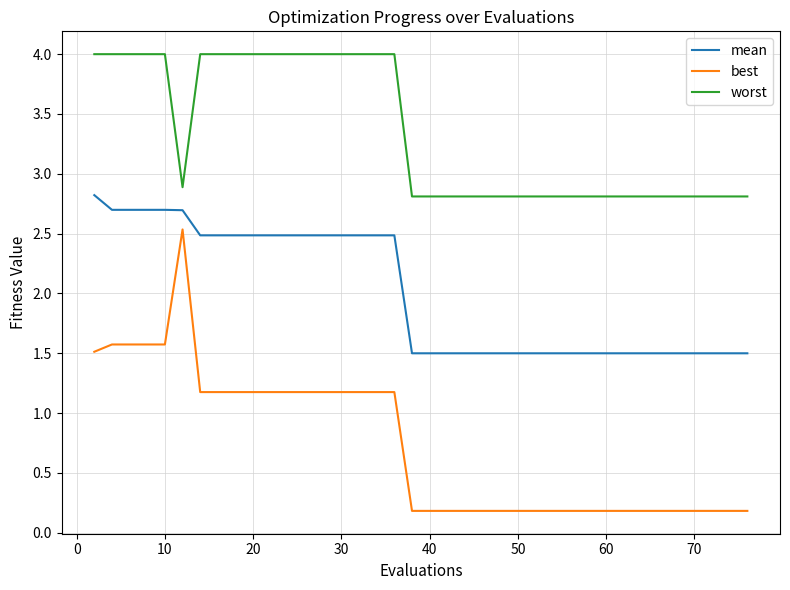

True or false: best and mean intersect in this chart.

False